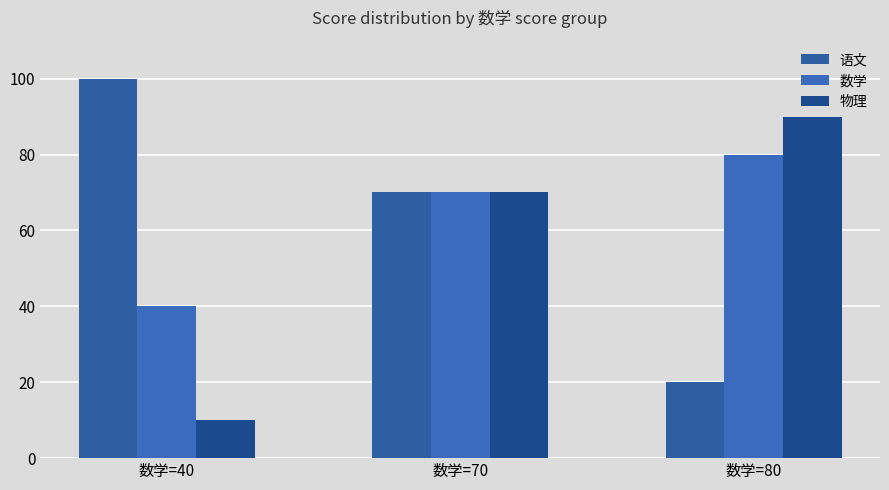

List the labels in order of 语文 value, largest first.

数学=40, 数学=70, 数学=80